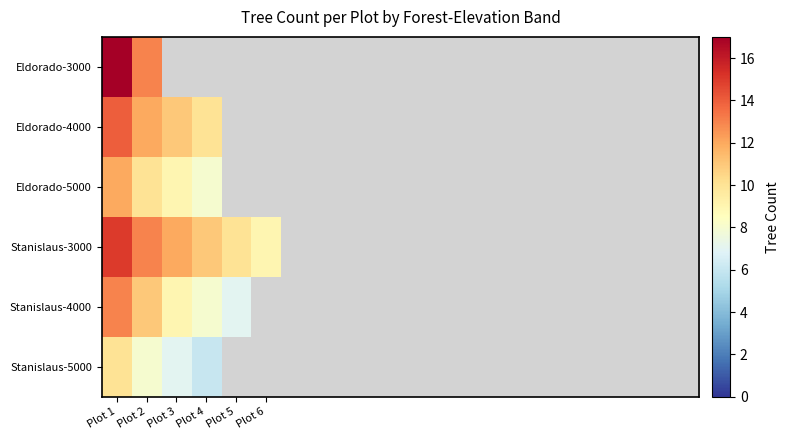

Is it true that Stanislaus-4000 equals 11.0 at Plot 2?

True